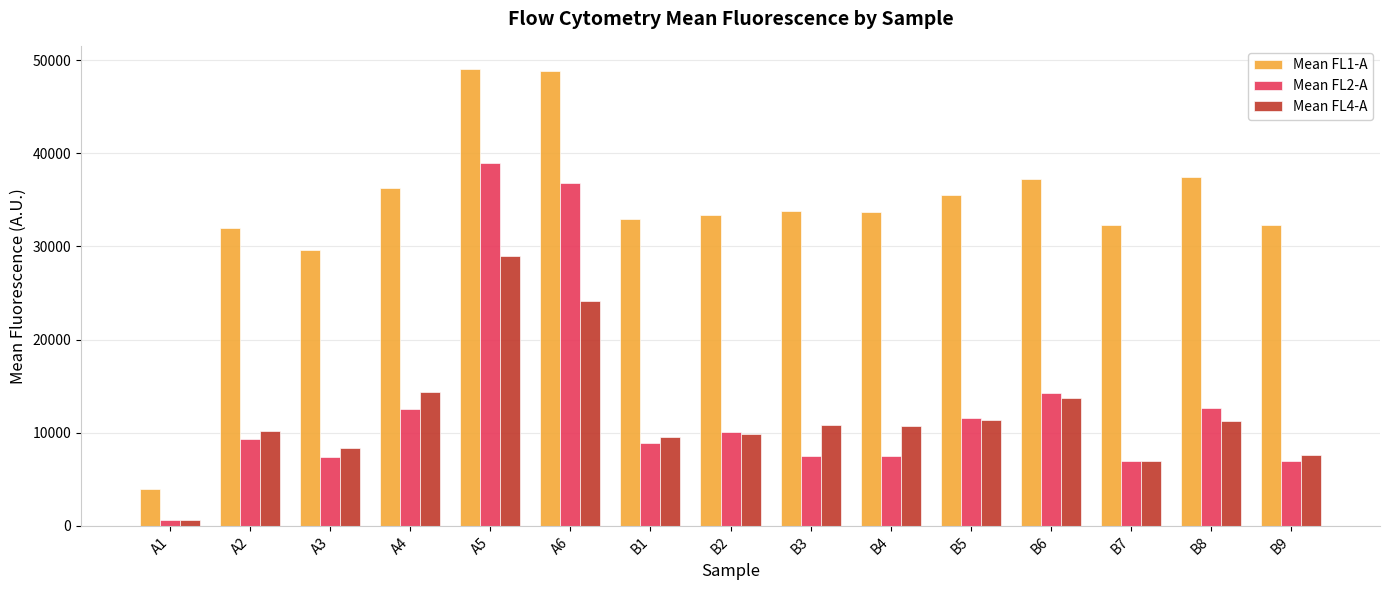

Which label corresponds to the smallest value in the chart?

A1